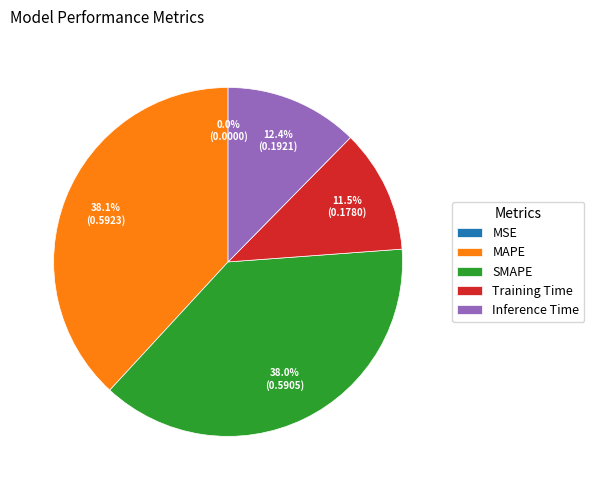

The SMAPE slice represents 27% of the pie. True or false?

False